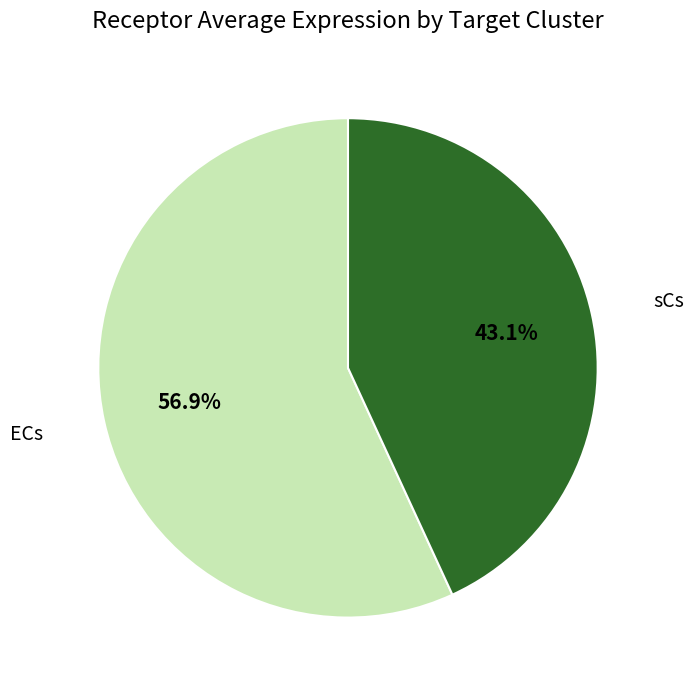

Is there any slice that represents more than half of the pie?

Yes